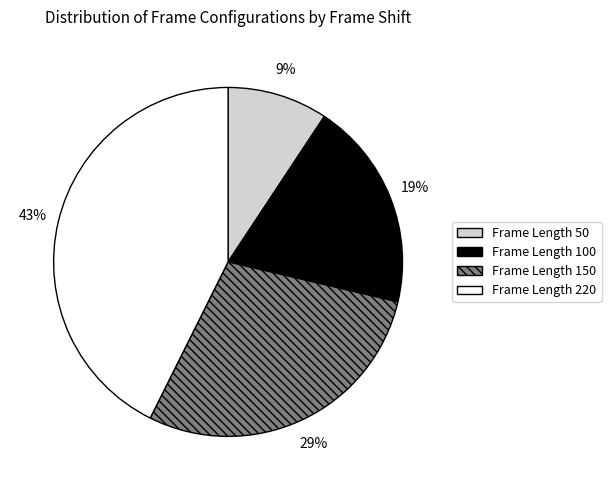

Is there any slice that represents more than half of the pie?

No